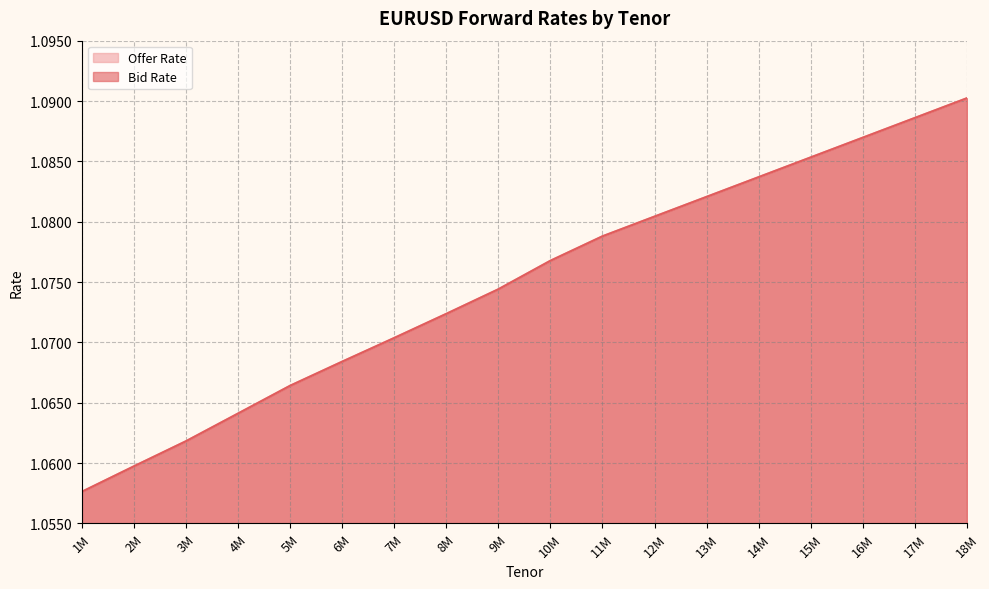

Where is Bid Rate nearest to the value 1?

1M